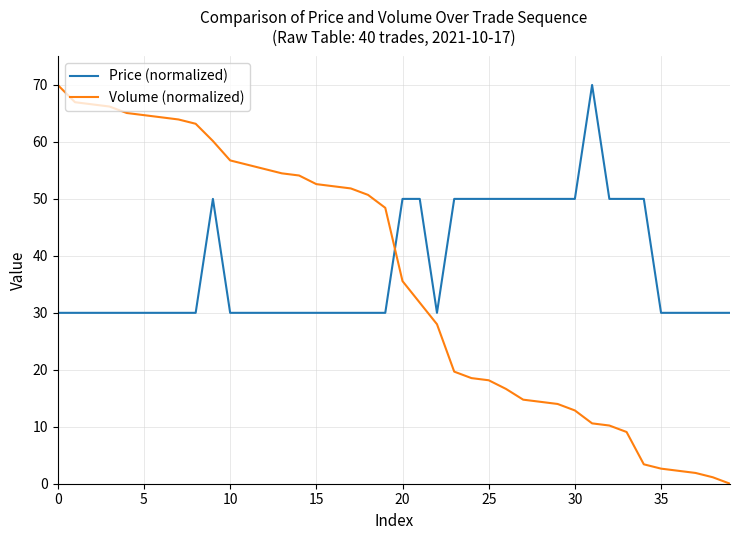

Which series has the widest spread of values?

Volume (normalized)